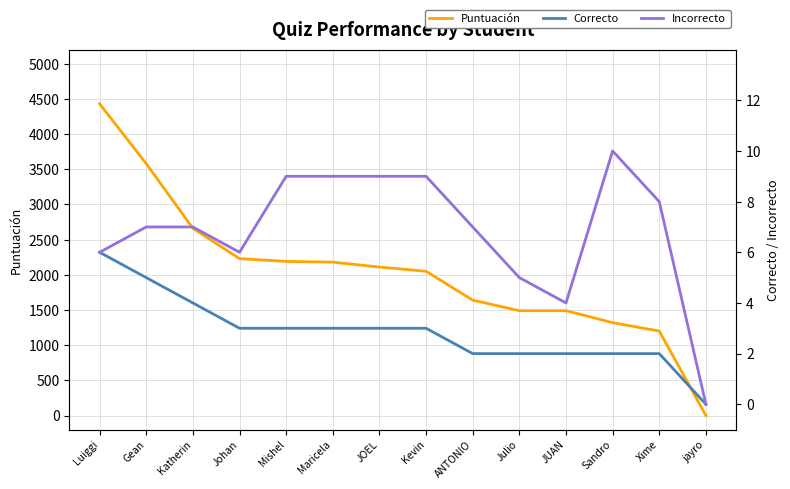

Where is Correcto nearest to the value 3?

Johan